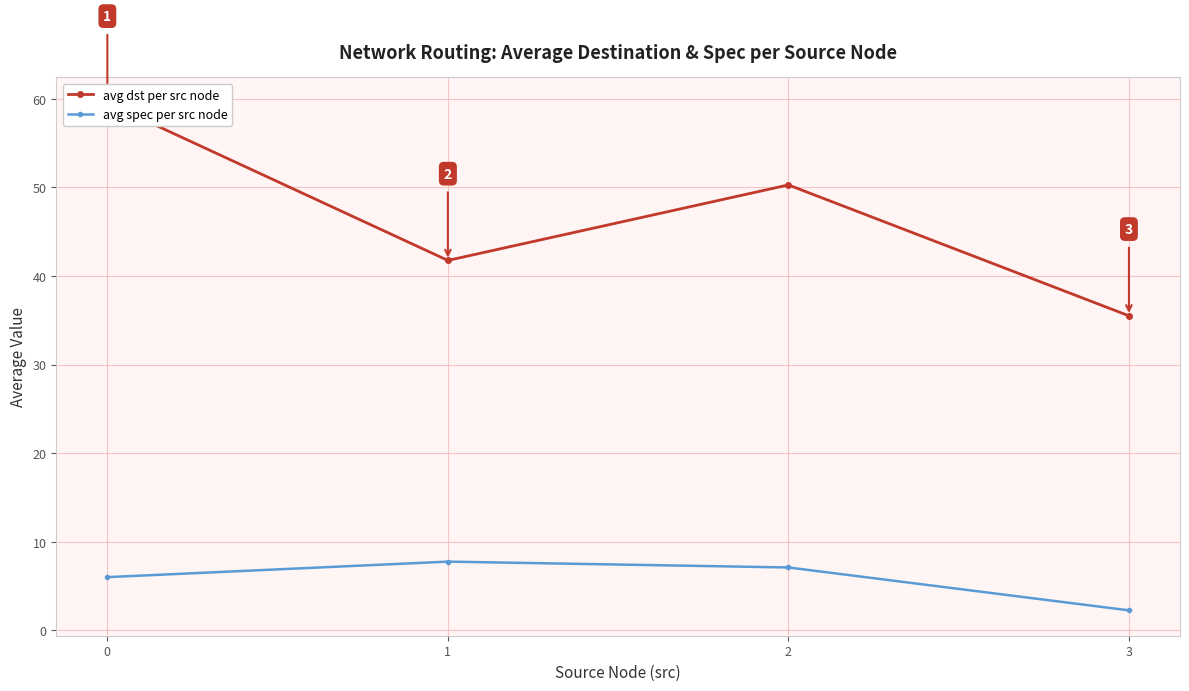

What is the value of the avg dst per src node point at the 1st from the left?

59.5